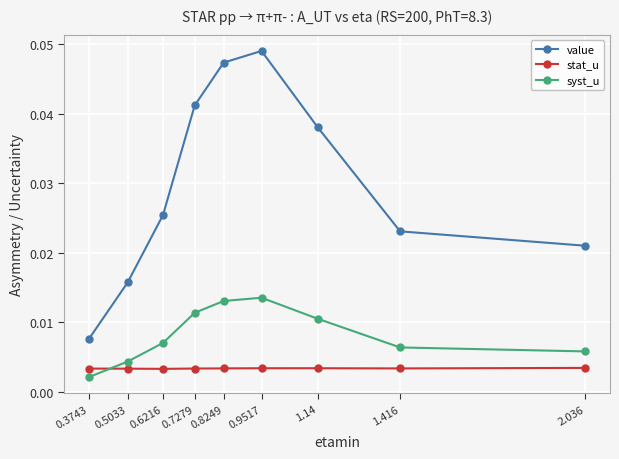

What position from the right is 1.14?

3